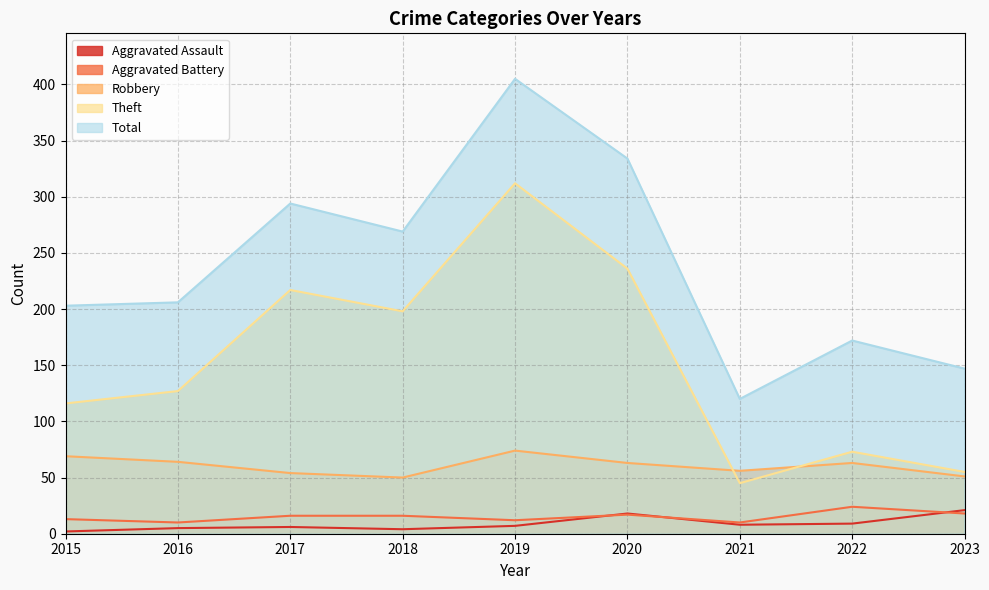

What is the value of the Aggravated Battery point at the 2nd from the left?

10